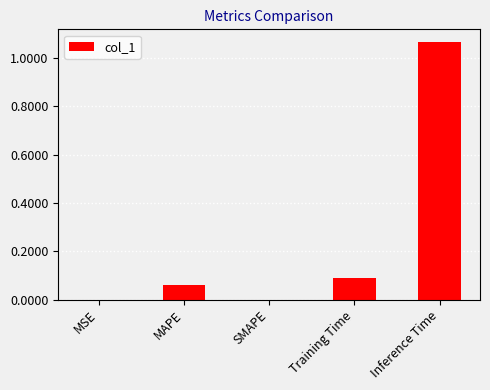

What is the difference between the values at Training Time and Inference Time?

1.0